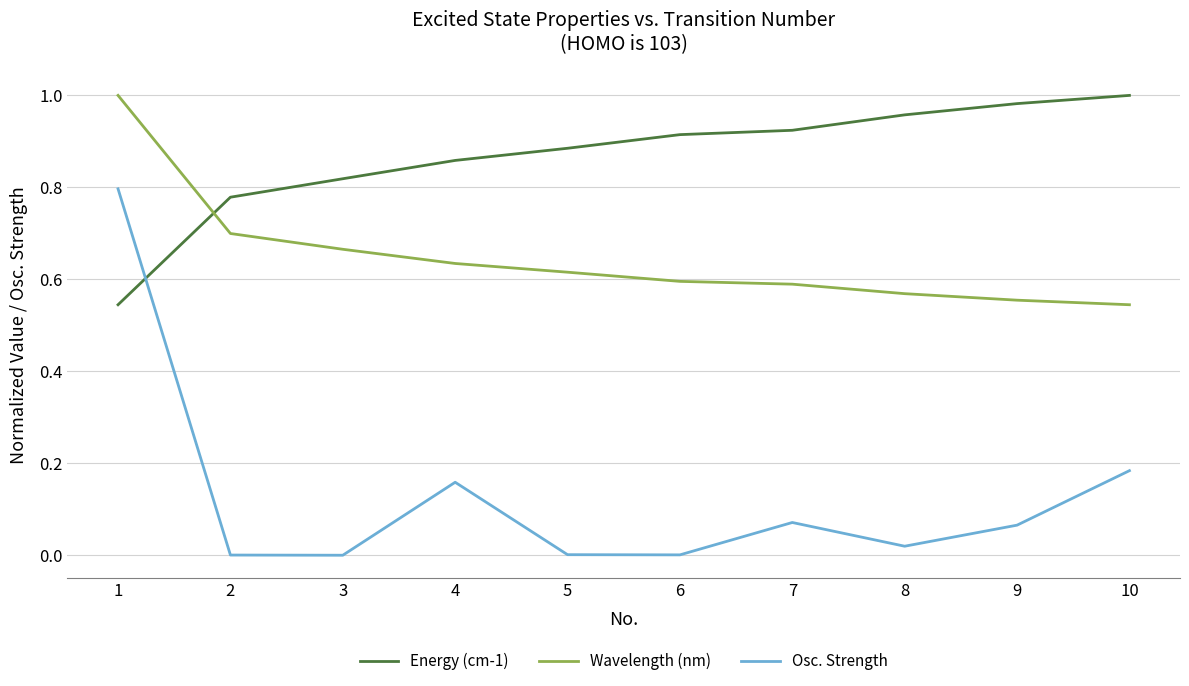

Between which two adjacent categories do Energy (cm-1) and Osc. Strength first intersect?

1 and 2